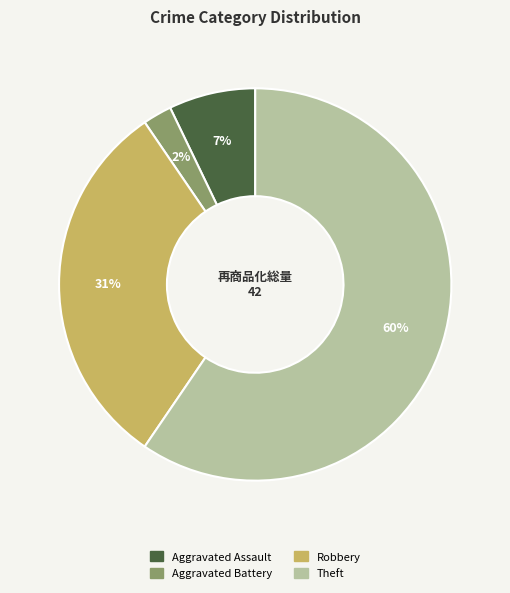

To the nearest percent, what is the average slice percentage?

25%